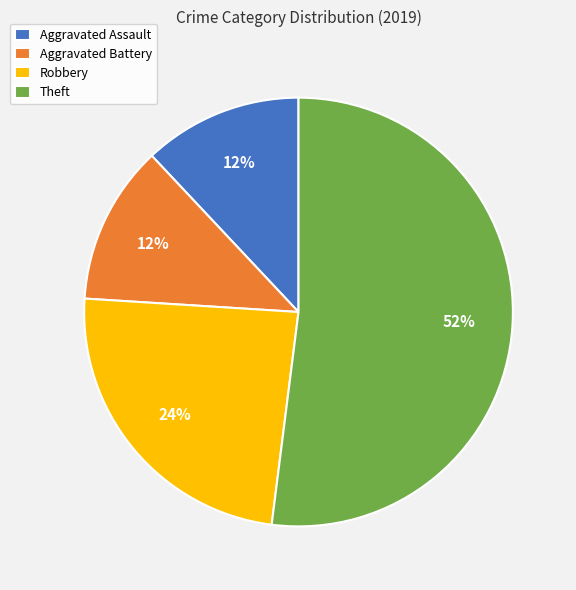

Is there any slice that represents more than half of the pie?

Yes